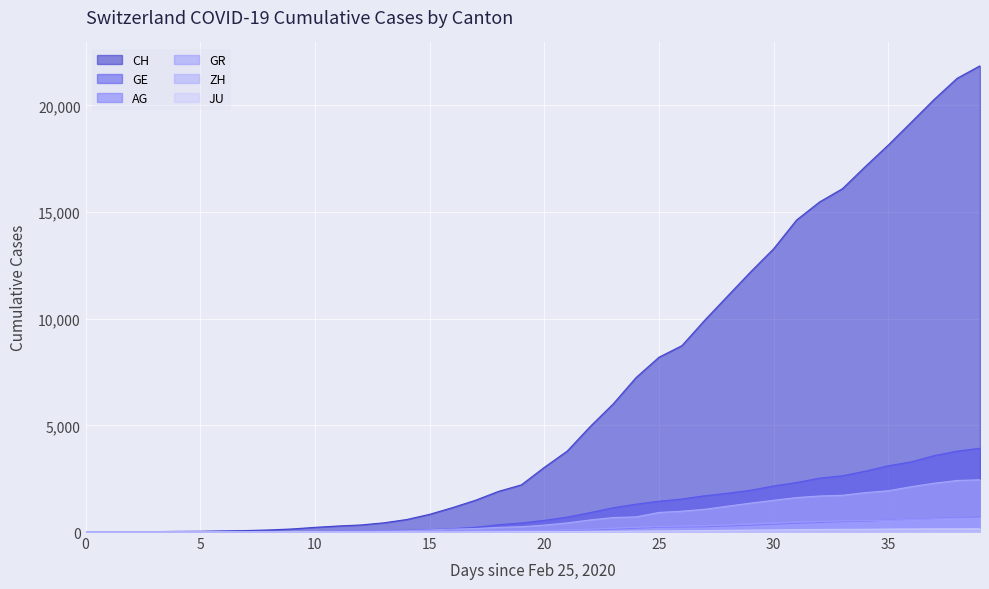

True or false: JU and AG cross at least once.

False